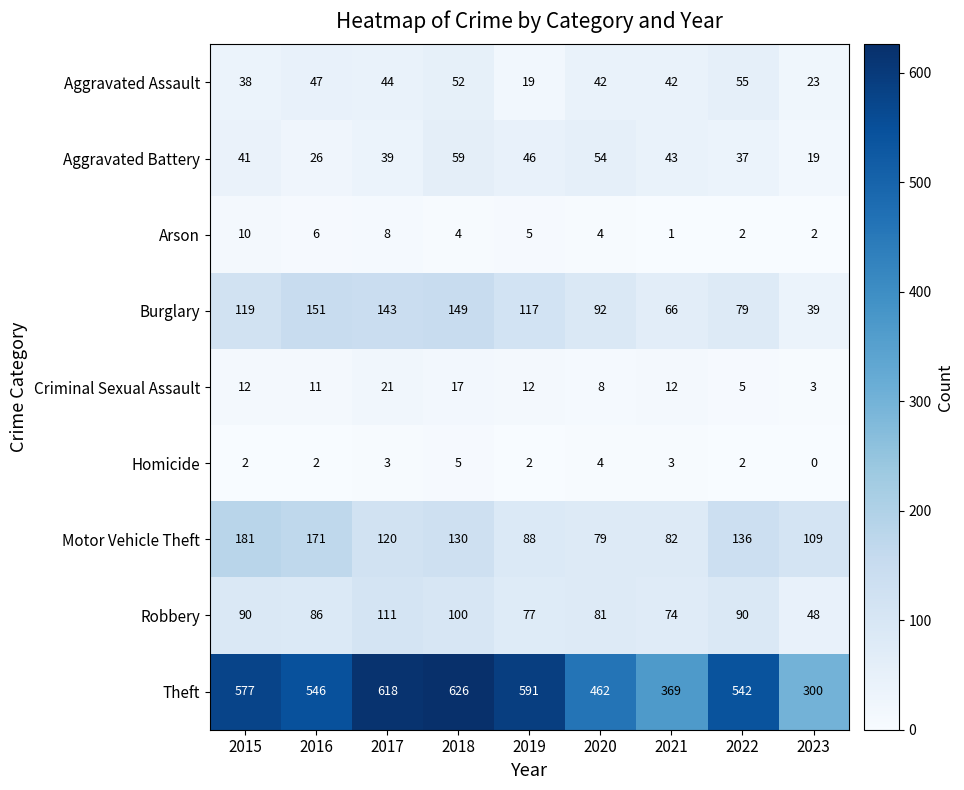

What is the highest value of the Homicide series?

5